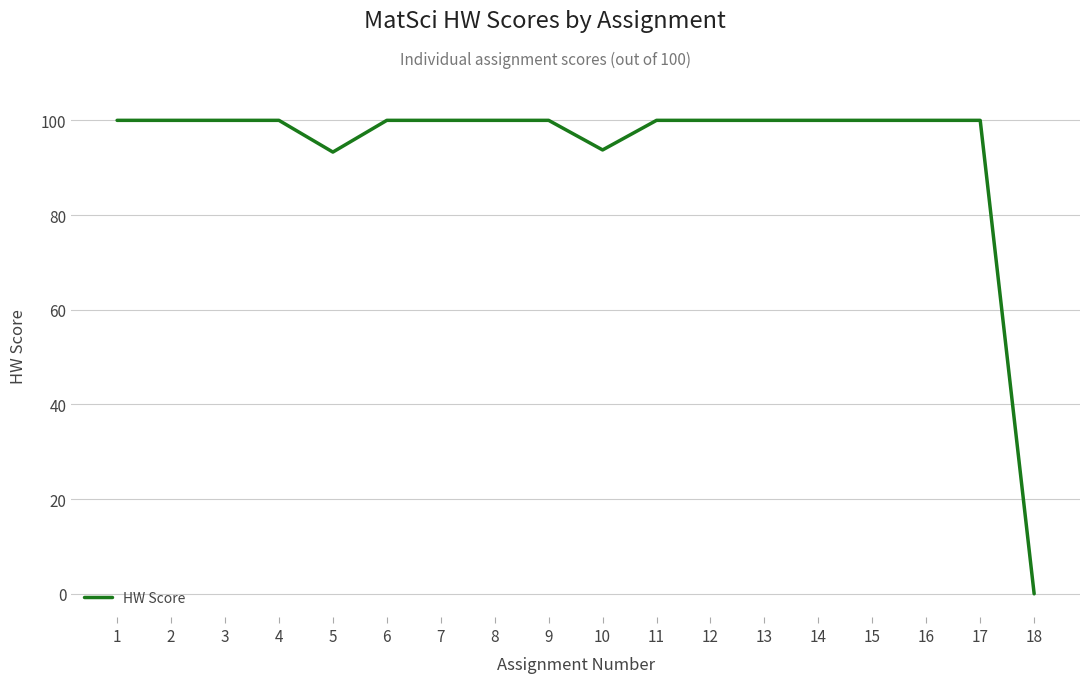

What value does the data have at 12?

100.0